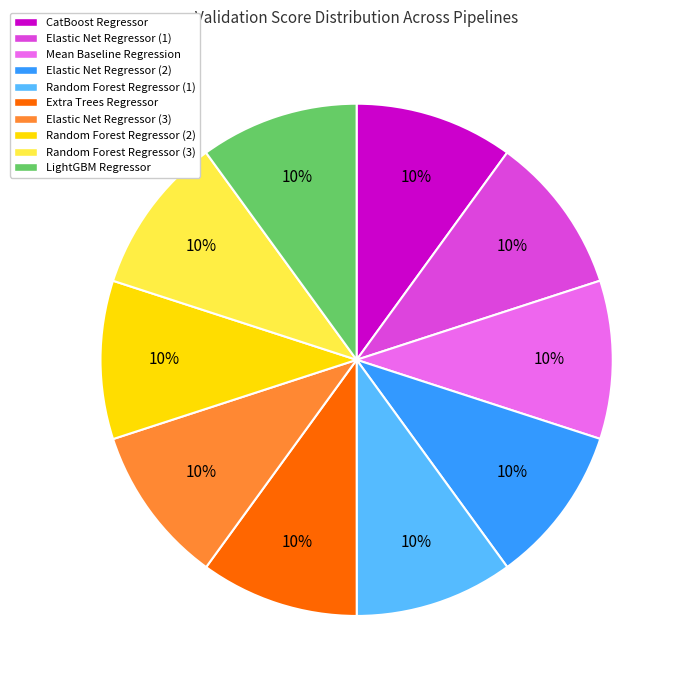

Is there a majority slice in this chart?

No